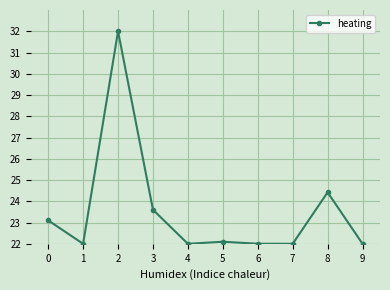

Reading left to right, extract all data points from this chart.

0=23.1	1=22.0	2=32.0	3=23.6	4=22.0	5=22.1	6=22.0	7=22.0	8=24.4	9=22.0